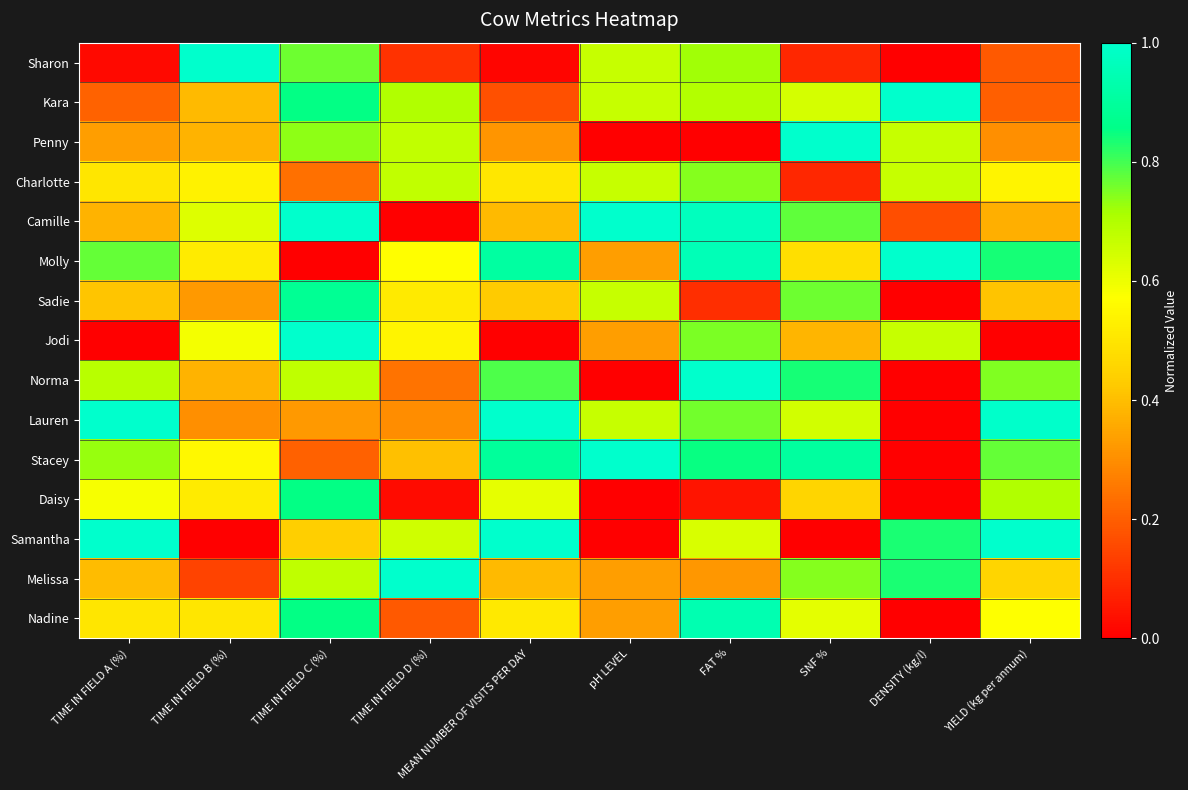

Reading right to left, list all the values displayed in this chart.

Sharon: YIELD (kg per annum)=0.2	DENSITY (kg/l)=0.0	SNF %=0.1	FAT %=0.7	pH LEVEL=0.7	MEAN NUMBER OF VISITS PER DAY=0.0	TIME IN FIELD D (%)=0.1	TIME IN FIELD C (%)=0.8	TIME IN FIELD B (%)=1.0	TIME IN FIELD A (%)=0.0
Kara: YIELD (kg per annum)=0.2	DENSITY (kg/l)=1.0	SNF %=0.6	FAT %=0.7	pH LEVEL=0.7	MEAN NUMBER OF VISITS PER DAY=0.2	TIME IN FIELD D (%)=0.7	TIME IN FIELD C (%)=0.9	TIME IN FIELD B (%)=0.4	TIME IN FIELD A (%)=0.2
Penny: YIELD (kg per annum)=0.3	DENSITY (kg/l)=0.7	SNF %=1.0	FAT %=0.0	pH LEVEL=0.0	MEAN NUMBER OF VISITS PER DAY=0.3	TIME IN FIELD D (%)=0.7	TIME IN FIELD C (%)=0.7	TIME IN FIELD B (%)=0.4	TIME IN FIELD A (%)=0.3
Charlotte: YIELD (kg per annum)=0.5	DENSITY (kg/l)=0.7	SNF %=0.1	FAT %=0.7	pH LEVEL=0.7	MEAN NUMBER OF VISITS PER DAY=0.5	TIME IN FIELD D (%)=0.7	TIME IN FIELD C (%)=0.2	TIME IN FIELD B (%)=0.5	TIME IN FIELD A (%)=0.5
Camille: YIELD (kg per annum)=0.4	DENSITY (kg/l)=0.2	SNF %=0.8	FAT %=1.0	pH LEVEL=1.0	MEAN NUMBER OF VISITS PER DAY=0.4	TIME IN FIELD D (%)=0.0	TIME IN FIELD C (%)=1.0	TIME IN FIELD B (%)=0.6	TIME IN FIELD A (%)=0.4
Molly: YIELD (kg per annum)=0.8	DENSITY (kg/l)=1.0	SNF %=0.5	FAT %=1.0	pH LEVEL=0.3	MEAN NUMBER OF VISITS PER DAY=0.9	TIME IN FIELD D (%)=0.6	TIME IN FIELD C (%)=0.0	TIME IN FIELD B (%)=0.5	TIME IN FIELD A (%)=0.8
Sadie: YIELD (kg per annum)=0.4	DENSITY (kg/l)=0.0	SNF %=0.8	FAT %=0.1	pH LEVEL=0.7	MEAN NUMBER OF VISITS PER DAY=0.4	TIME IN FIELD D (%)=0.5	TIME IN FIELD C (%)=0.9	TIME IN FIELD B (%)=0.3	TIME IN FIELD A (%)=0.4
Jodi: YIELD (kg per annum)=0.0	DENSITY (kg/l)=0.7	SNF %=0.4	FAT %=0.8	pH LEVEL=0.3	MEAN NUMBER OF VISITS PER DAY=0.0	TIME IN FIELD D (%)=0.5	TIME IN FIELD C (%)=1.0	TIME IN FIELD B (%)=0.6	TIME IN FIELD A (%)=0.0
Norma: YIELD (kg per annum)=0.7	DENSITY (kg/l)=0.0	SNF %=0.8	FAT %=1.0	pH LEVEL=0.0	MEAN NUMBER OF VISITS PER DAY=0.8	TIME IN FIELD D (%)=0.2	TIME IN FIELD C (%)=0.7	TIME IN FIELD B (%)=0.4	TIME IN FIELD A (%)=0.7
Lauren: YIELD (kg per annum)=1.0	DENSITY (kg/l)=0.0	SNF %=0.6	FAT %=0.8	pH LEVEL=0.7	MEAN NUMBER OF VISITS PER DAY=1.0	TIME IN FIELD D (%)=0.3	TIME IN FIELD C (%)=0.3	TIME IN FIELD B (%)=0.3	TIME IN FIELD A (%)=1.0
Stacey: YIELD (kg per annum)=0.8	DENSITY (kg/l)=0.0	SNF %=0.9	FAT %=0.8	pH LEVEL=1.0	MEAN NUMBER OF VISITS PER DAY=0.9	TIME IN FIELD D (%)=0.4	TIME IN FIELD C (%)=0.2	TIME IN FIELD B (%)=0.6	TIME IN FIELD A (%)=0.7
Daisy: YIELD (kg per annum)=0.7	DENSITY (kg/l)=0.0	SNF %=0.5	FAT %=0.0	pH LEVEL=0.0	MEAN NUMBER OF VISITS PER DAY=0.6	TIME IN FIELD D (%)=0.0	TIME IN FIELD C (%)=0.9	TIME IN FIELD B (%)=0.5	TIME IN FIELD A (%)=0.6
Samantha: YIELD (kg per annum)=1.0	DENSITY (kg/l)=0.8	SNF %=0.0	FAT %=0.6	pH LEVEL=0.0	MEAN NUMBER OF VISITS PER DAY=1.0	TIME IN FIELD D (%)=0.6	TIME IN FIELD C (%)=0.4	TIME IN FIELD B (%)=0.0	TIME IN FIELD A (%)=1.0
Melissa: YIELD (kg per annum)=0.5	DENSITY (kg/l)=0.8	SNF %=0.7	FAT %=0.3	pH LEVEL=0.3	MEAN NUMBER OF VISITS PER DAY=0.4	TIME IN FIELD D (%)=1.0	TIME IN FIELD C (%)=0.7	TIME IN FIELD B (%)=0.1	TIME IN FIELD A (%)=0.4
Nadine: YIELD (kg per annum)=0.6	DENSITY (kg/l)=0.0	SNF %=0.6	FAT %=0.9	pH LEVEL=0.3	MEAN NUMBER OF VISITS PER DAY=0.5	TIME IN FIELD D (%)=0.2	TIME IN FIELD C (%)=0.9	TIME IN FIELD B (%)=0.5	TIME IN FIELD A (%)=0.5